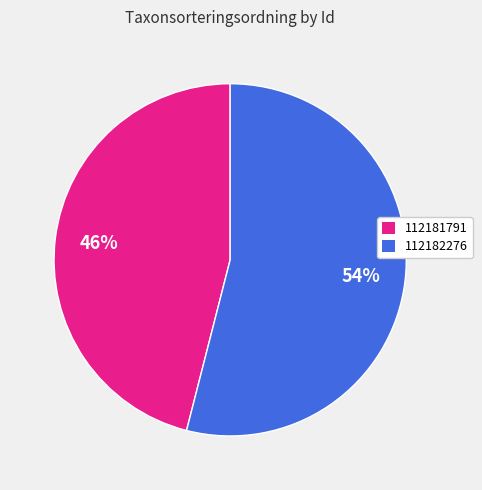

Does 112181791 account for over 50% of the chart?

No